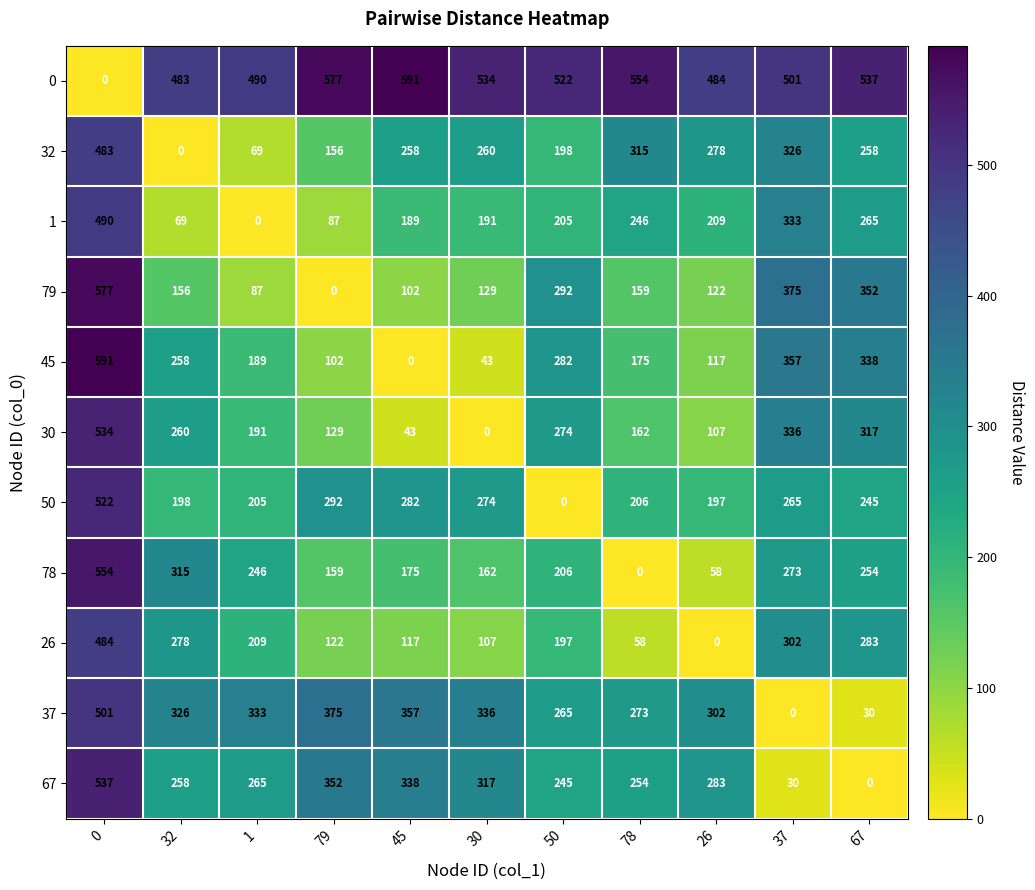

What is the difference between the second highest and minimum values in the 30 series?

336